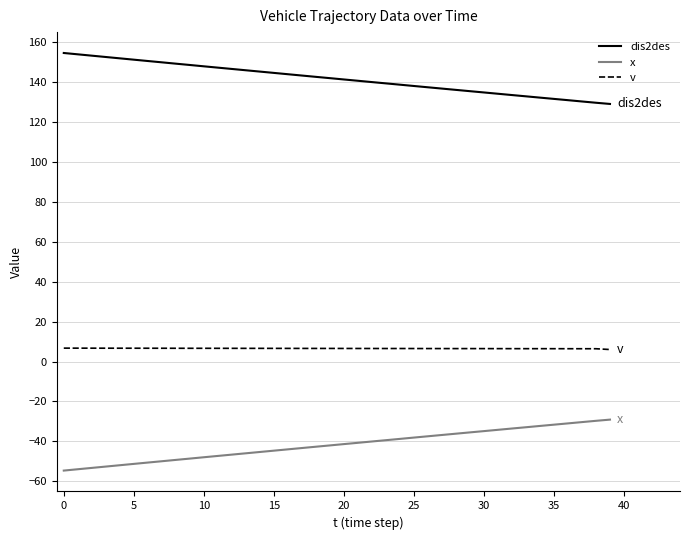

True or false: dis2des and x cross at least once.

False